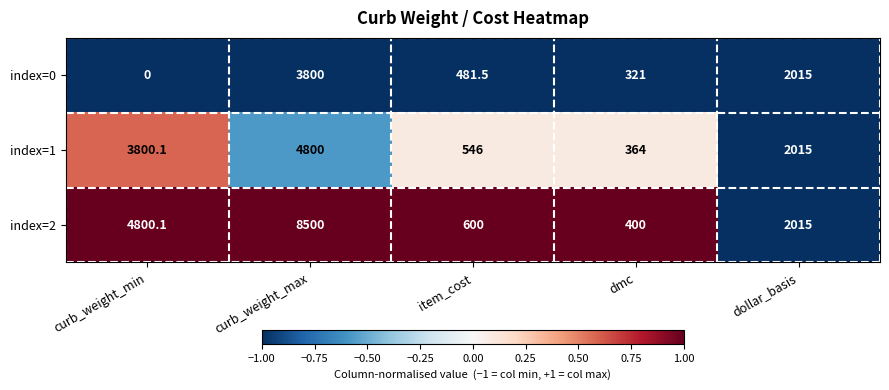

Which series has the largest total across all categories?

index=2